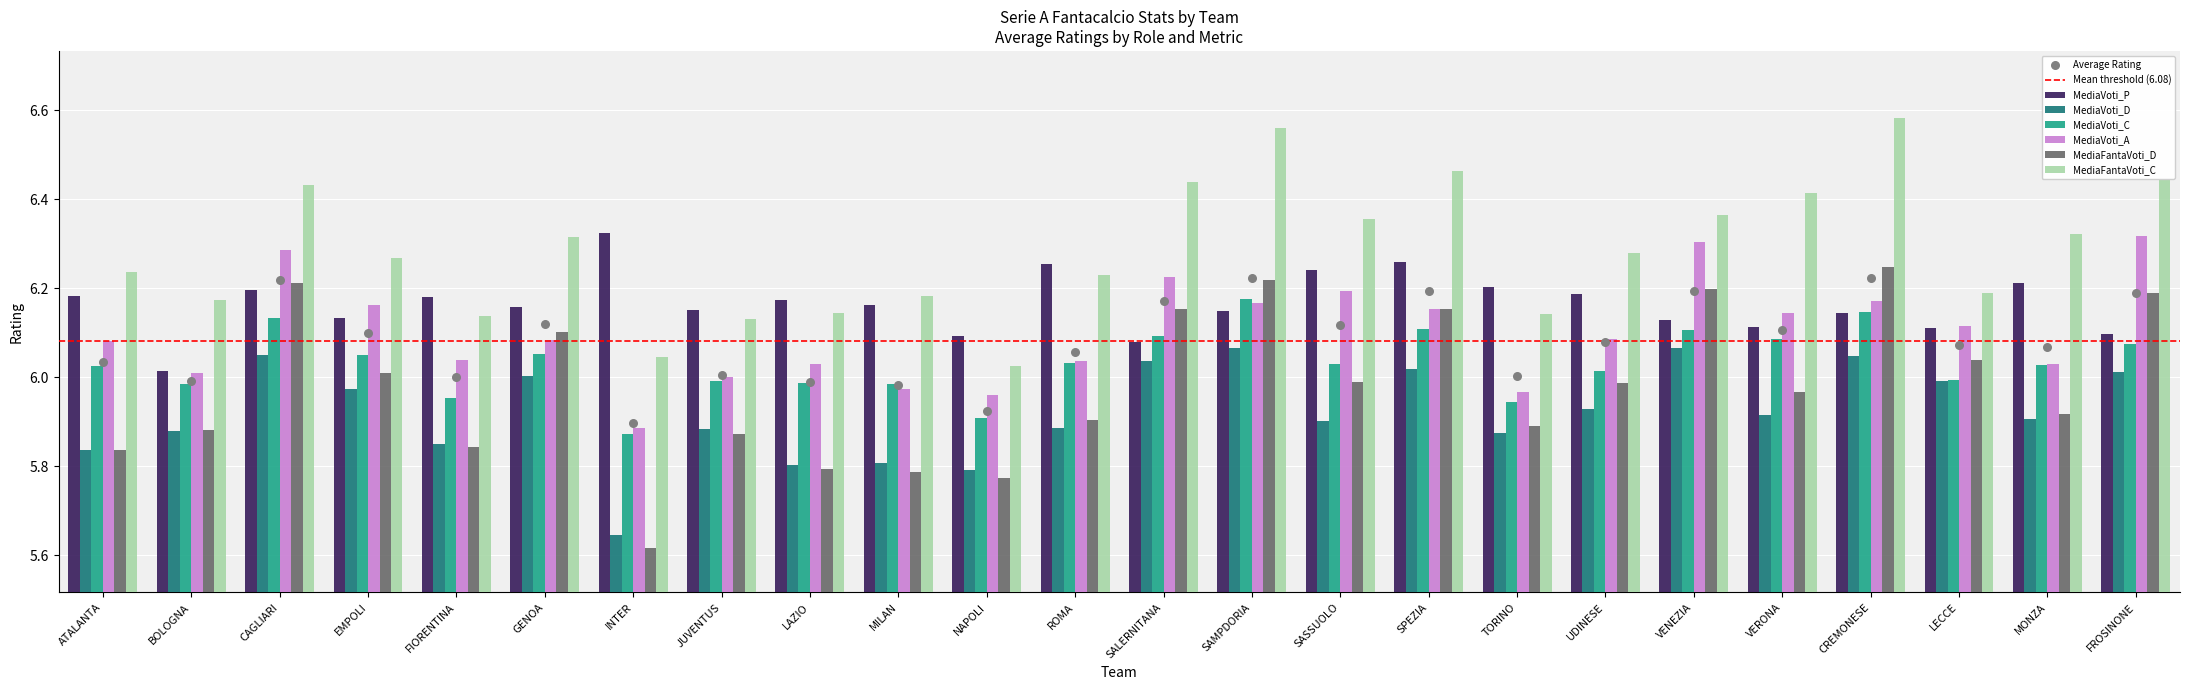

Is the value of MediaVoti_A at SALERNITANA greater than the value of MediaVoti_P at EMPOLI?

Yes